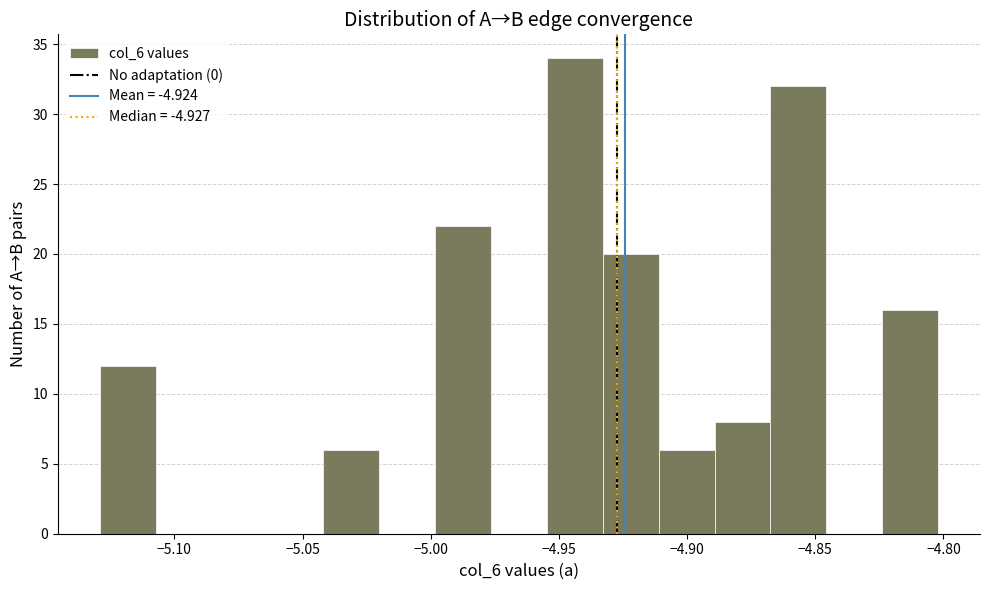

Reading left to right, list every bar in this chart as the range it spans on the x-axis followed by its height. Neither the bar edges nor the heights are printed on the chart, so give them approximately, as read against the axes.

-5.130 to -5.105: 12
-5.105 to -5.085: 0
-5.085 to -5.065: 0
-5.065 to -5.040: 0
-5.040 to -5.020: 6
-5.020 to -5.000: 0
-5.000 to -4.975: 22
-4.975 to -4.955: 0
-4.955 to -4.935: 34
-4.935 to -4.910: 20
-4.910 to -4.890: 6
-4.890 to -4.865: 8
-4.865 to -4.845: 32
-4.845 to -4.825: 0
-4.825 to -4.800: 16